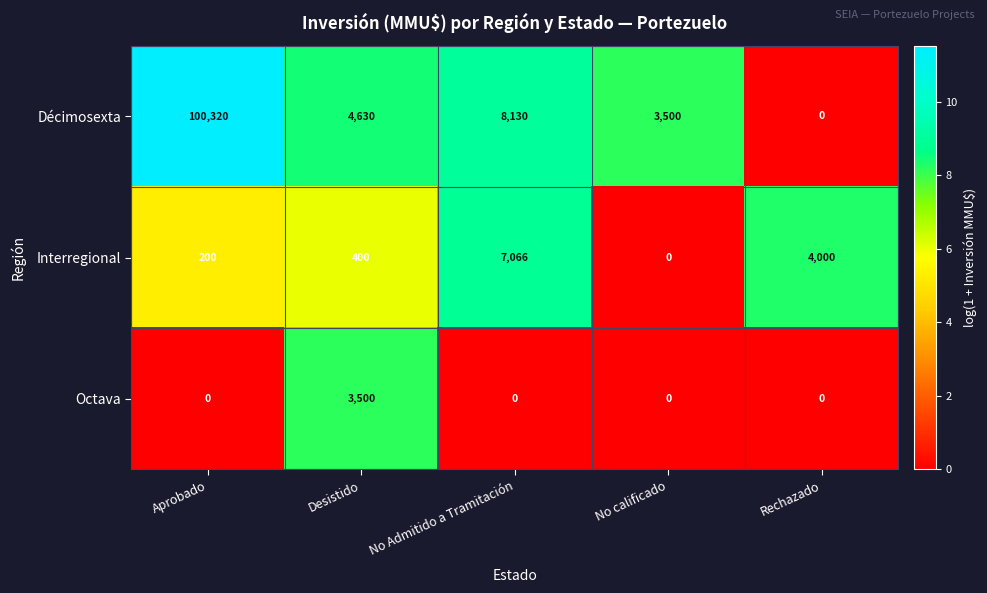

Reading left to right, what are all the values shown in this chart?

Décimosexta: 100320	4630	8130	3500	0
Interregional: 200	400	7066	0	4000
Octava: 0	3500	0	0	0